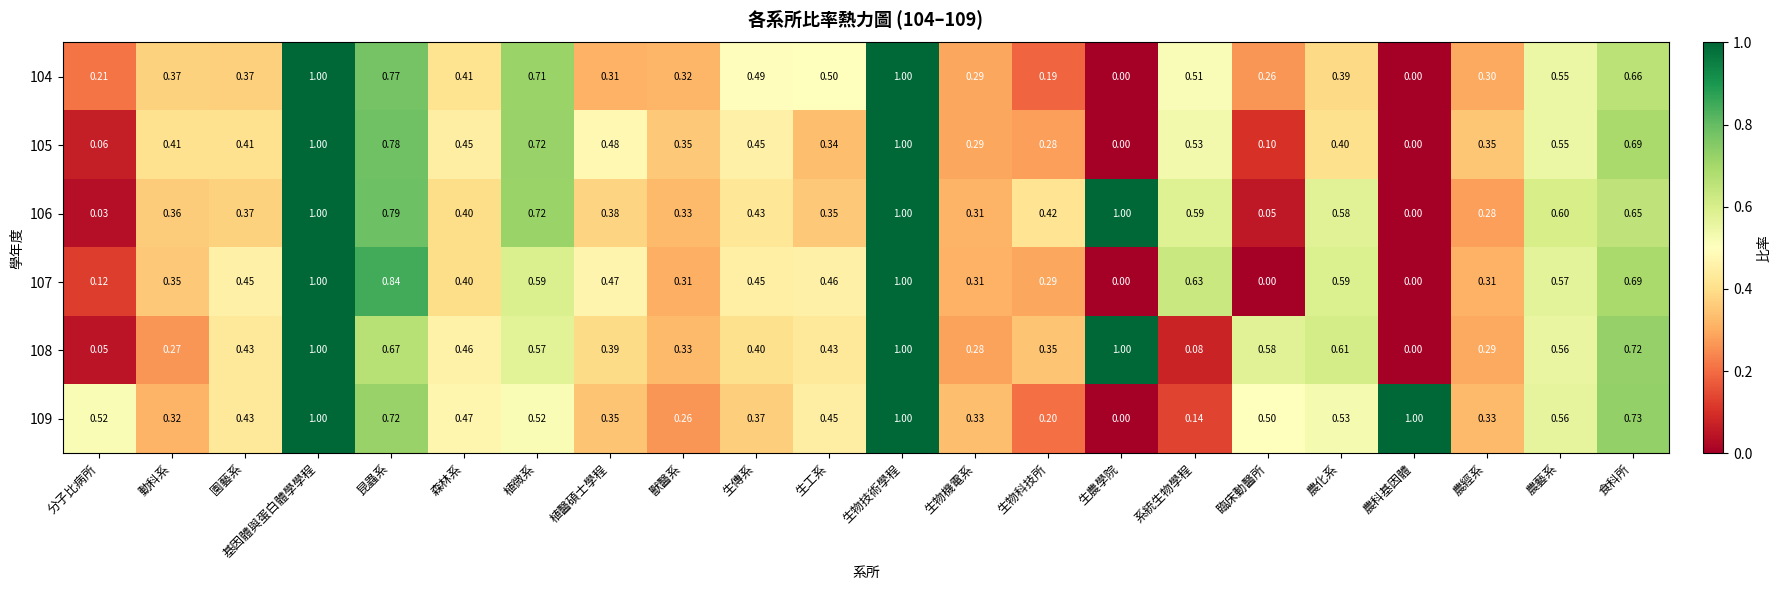

At which label is 109 closest to 0?

生農學院